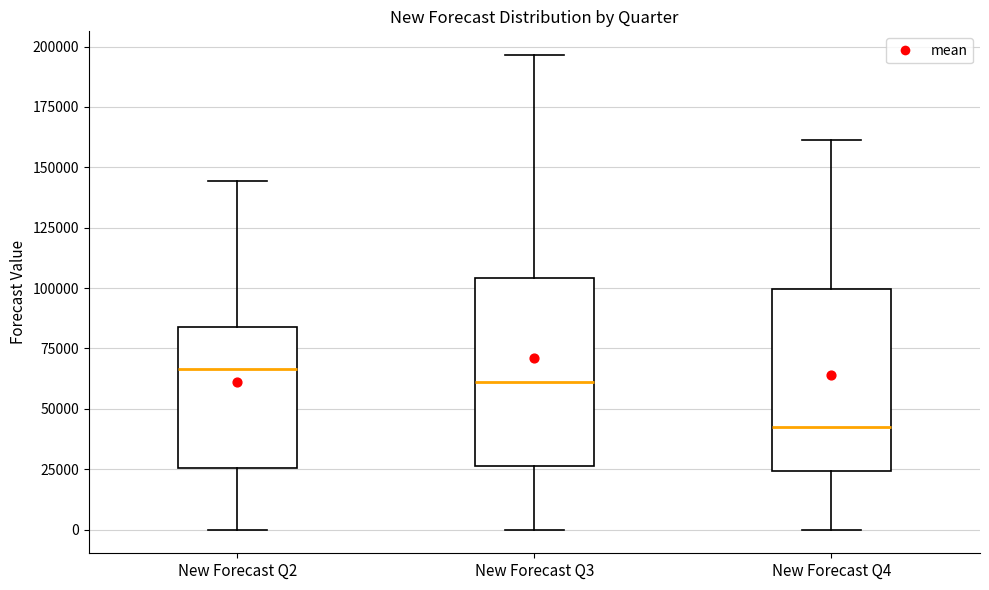

Where is the lower edge of the box for New Forecast Q3 on the y-axis? The values are not printed on the chart, so give them approximately, as read against the axis.

25000